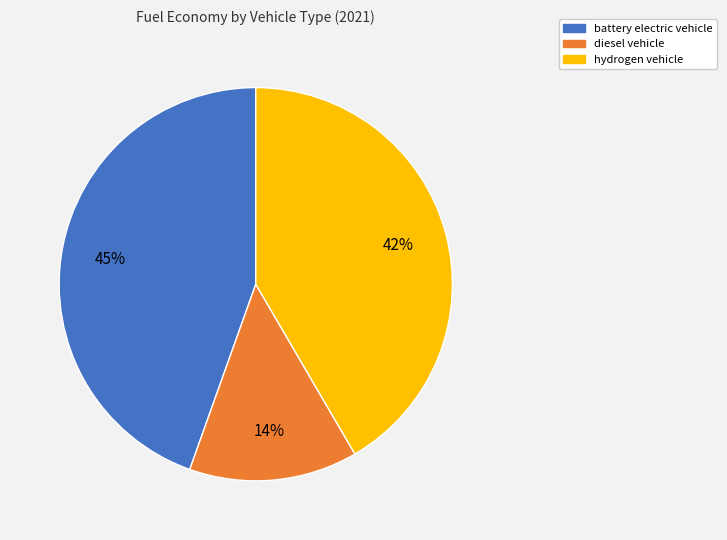

Is there any slice that represents more than half of the pie?

No